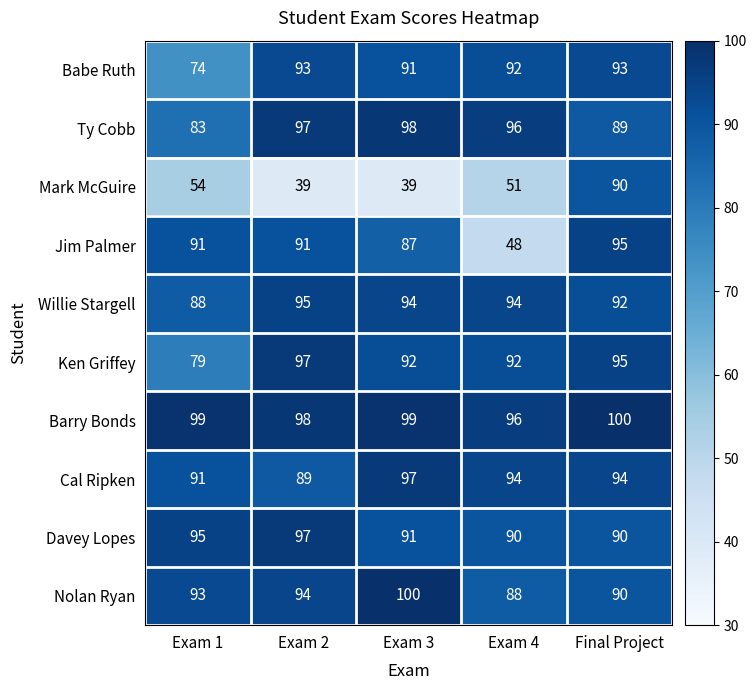

The value of Davey Lopes at Exam 2 is 97. True or false?

True